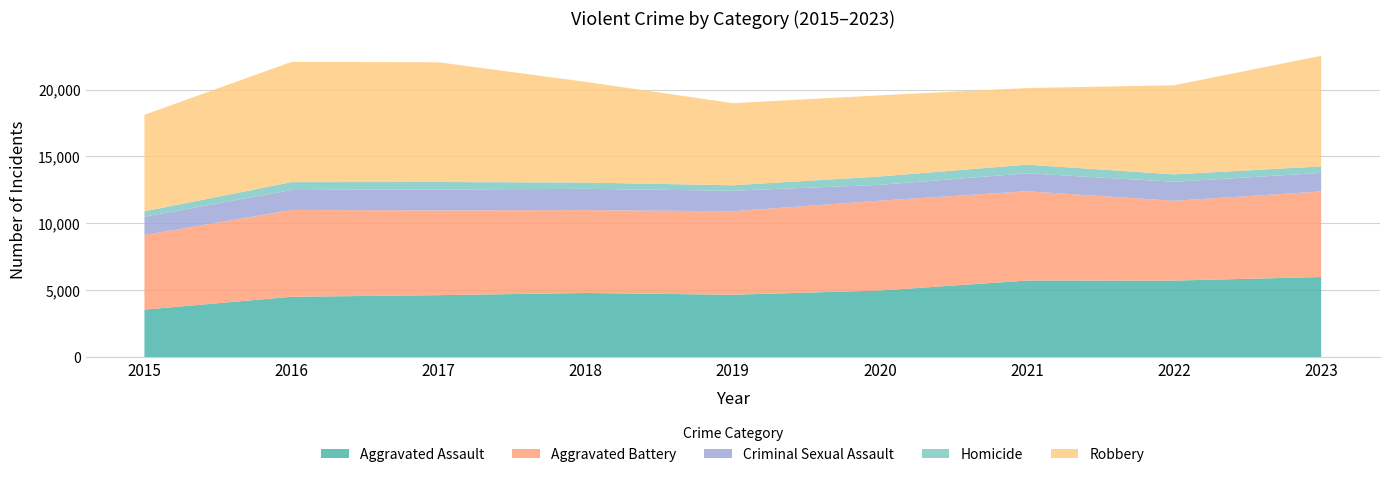

Reading left to right, extract all data points from this chart.

Aggravated Assault: 3546	4507	4628	4791	4658	4975	5721	5717	5985
Aggravated Battery: 5579	6484	6336	6192	6242	6715	6677	5963	6398
Criminal Sexual Assault: 1368	1499	1564	1592	1535	1184	1340	1425	1380
Homicide: 404	588	560	471	409	627	647	556	490
Robbery: 7213	8988	8949	7528	6138	6065	5726	6658	8271